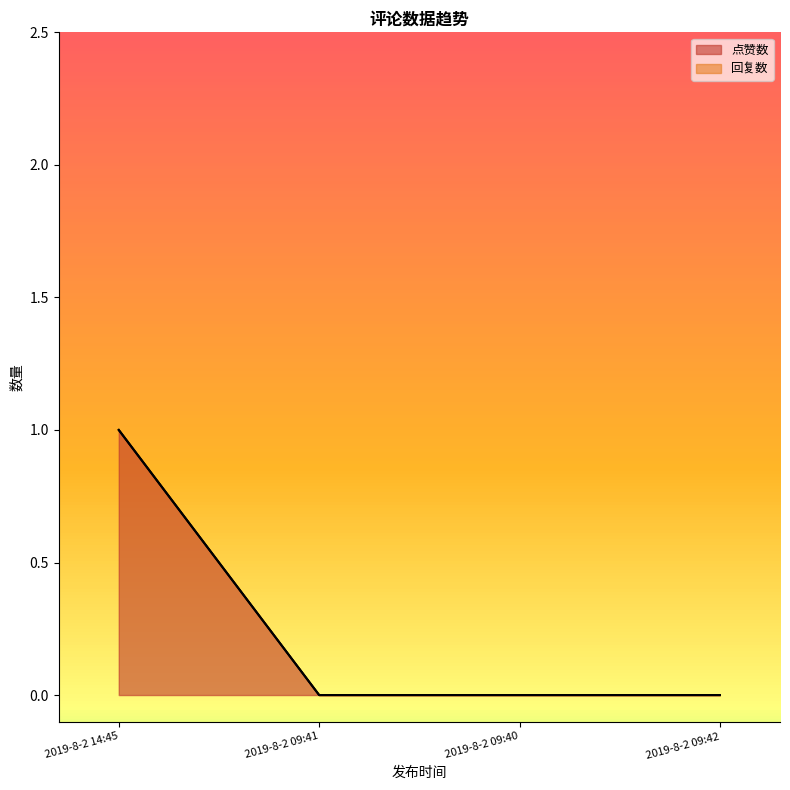

The chart shows a value of -1 at 2019-8-2 09:41. True or false?

False